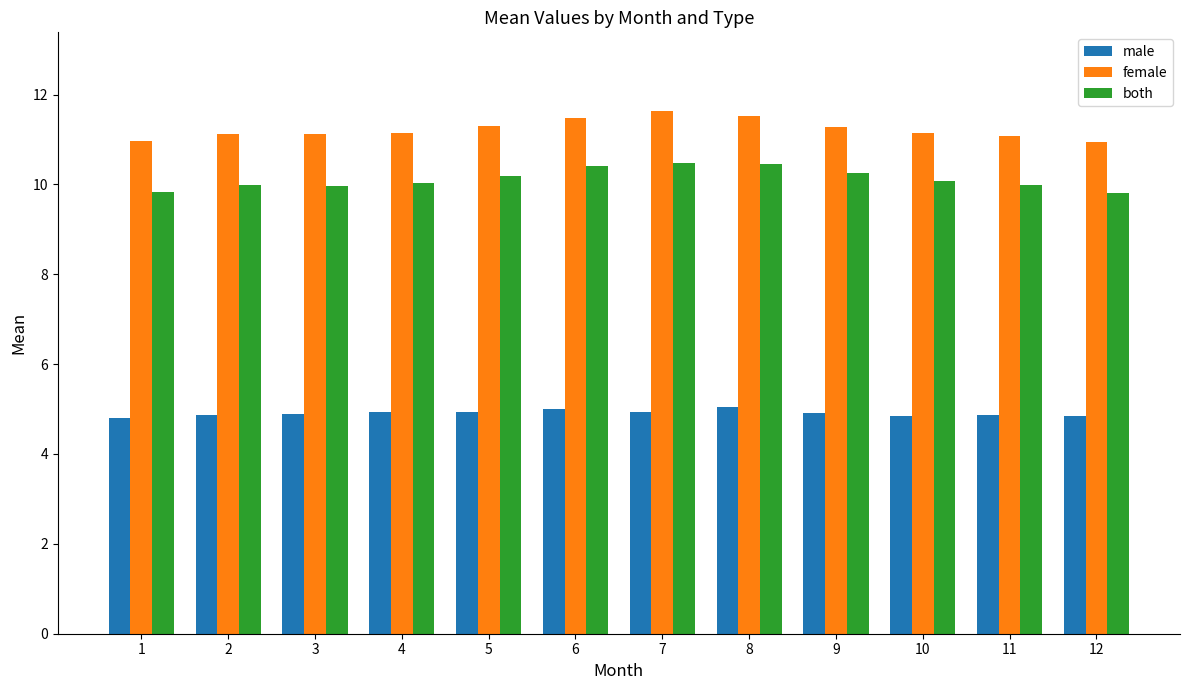

What is the approximate value of male at 1?

4.8